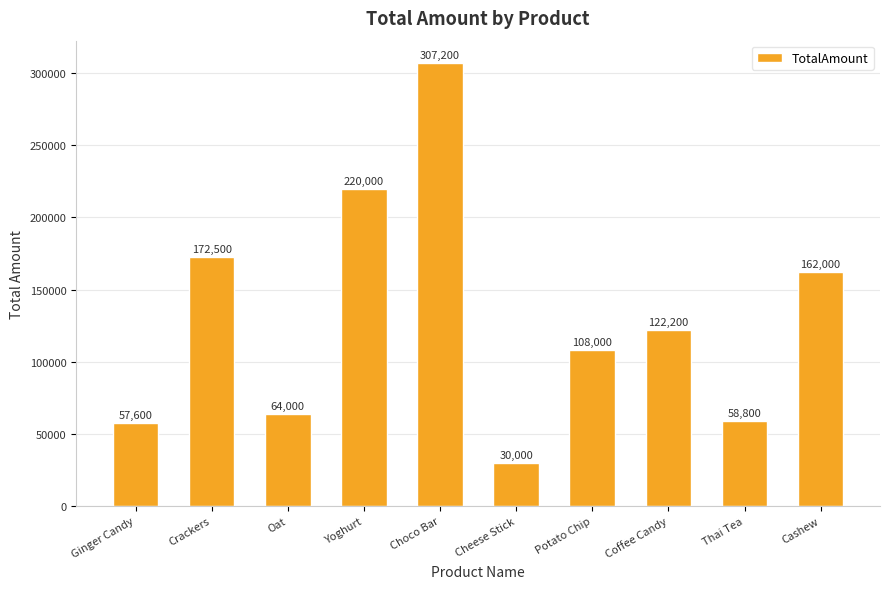

List the labels in order of value, smallest first.

Cheese Stick, Ginger Candy, Thai Tea, Oat, Potato Chip, Coffee Candy, Cashew, Crackers, Yoghurt, Choco Bar